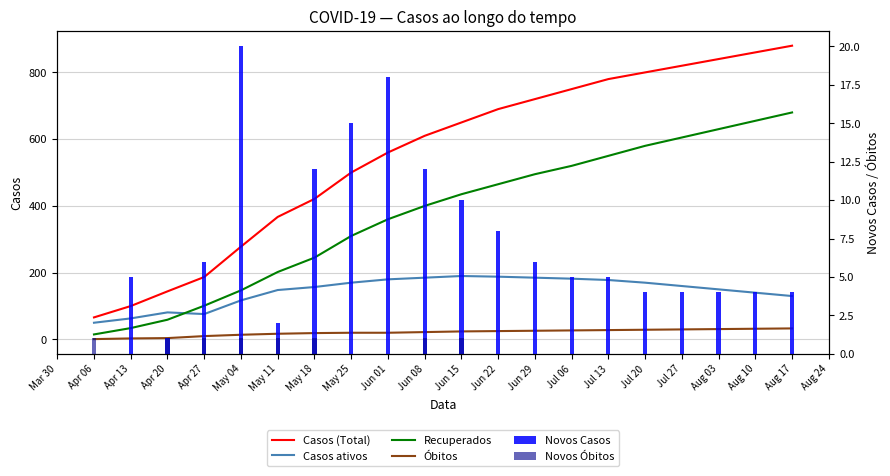

What is the approximate value of Casos (Total) at Jul 20?

800